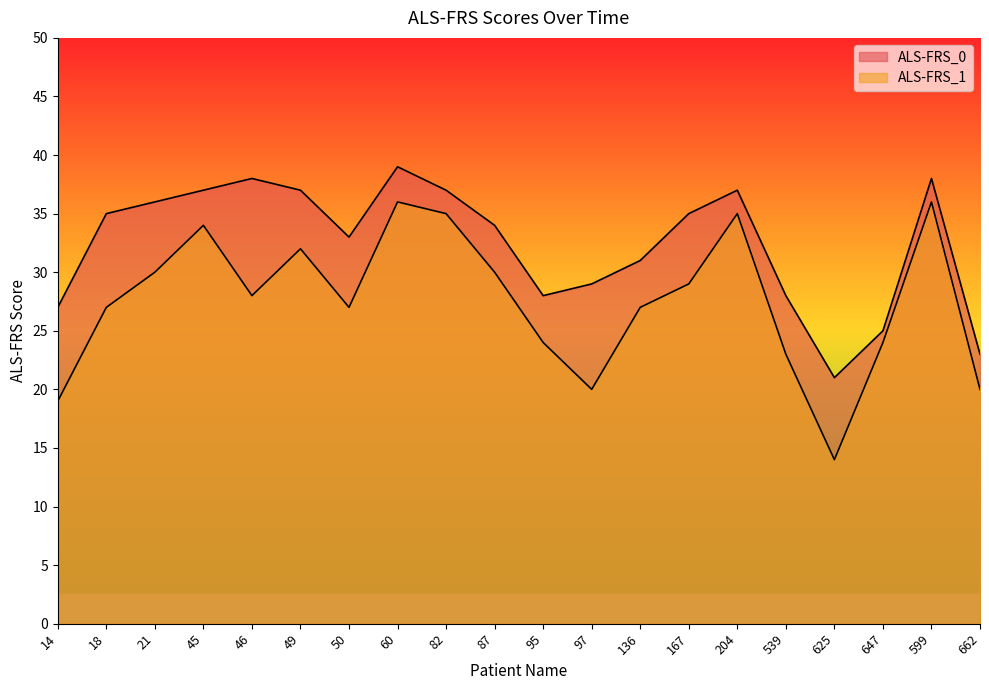

What is the smallest value displayed?

14